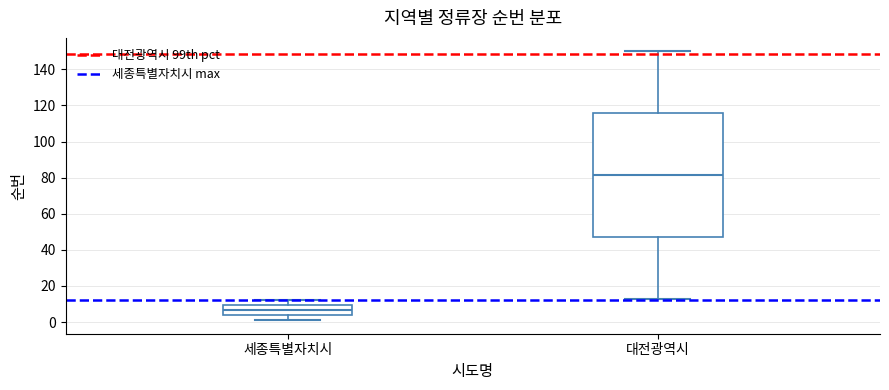

Reading left to right, read every box against the y-axis: the position of its median line, the range the box covers, and the ends of its whiskers. The values are not printed on the chart, so give them approximately, as read against the axis.

세종특별자치시: median 6, box 4 to 10, whiskers 2 to 12
대전광역시: median 82, box 48 to 116, whiskers 14 to 150